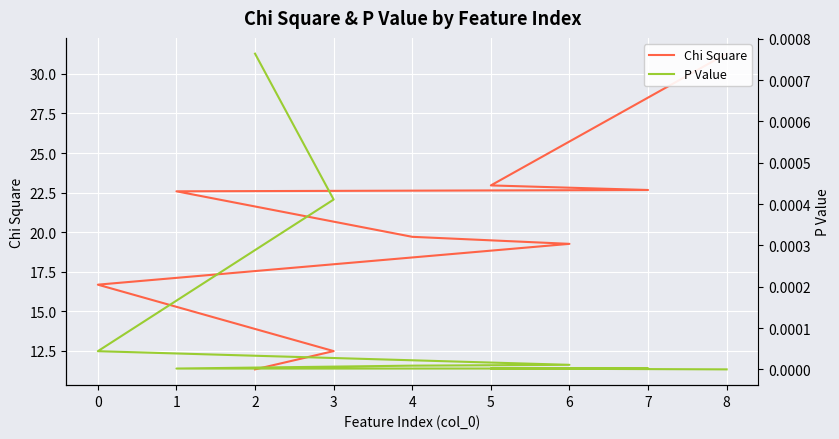

True or false: Chi Square and P Value cross at least once.

False